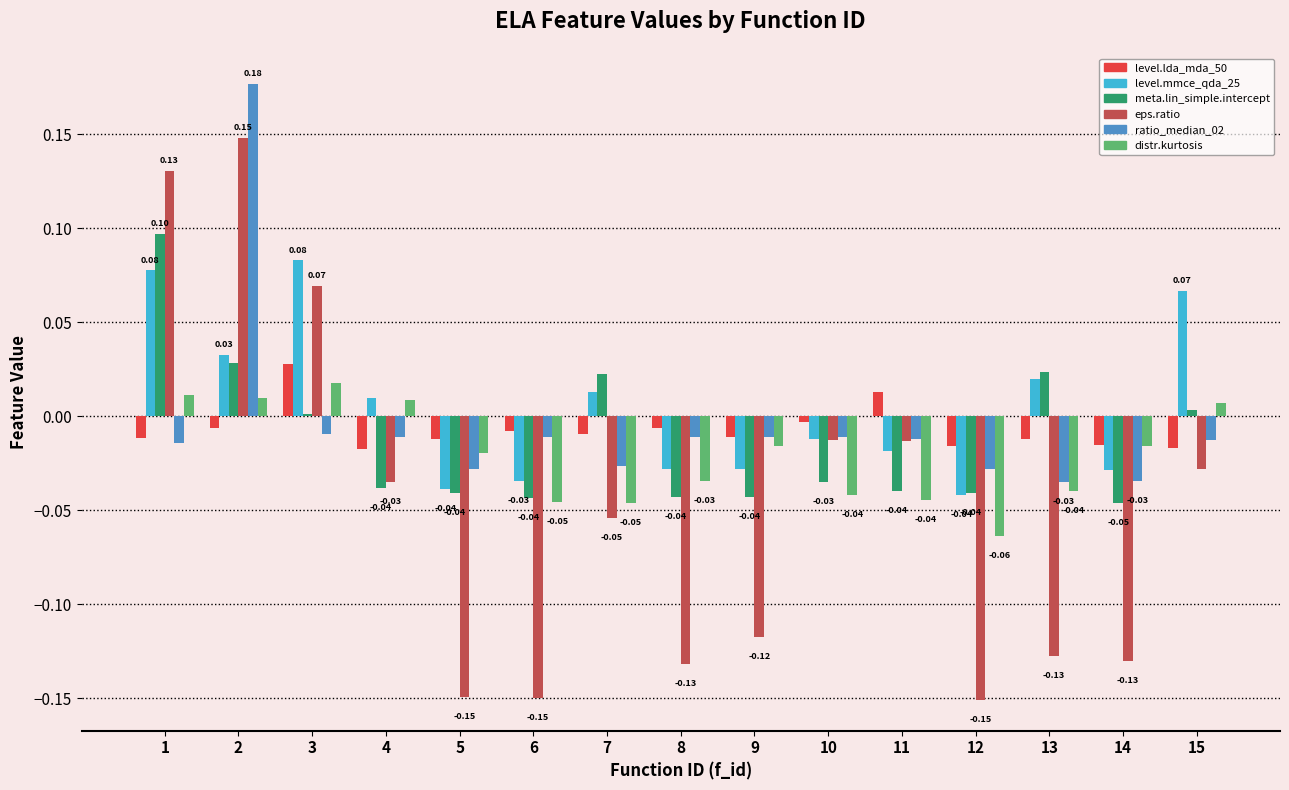

What is the total value across all series at 1?

0.3